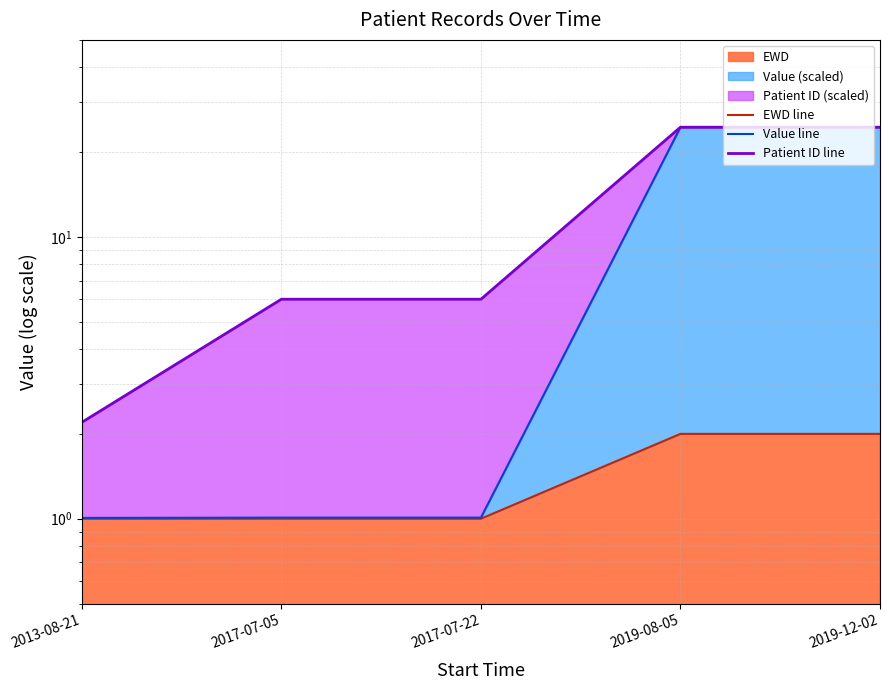

How many lines are shown in the chart?

3